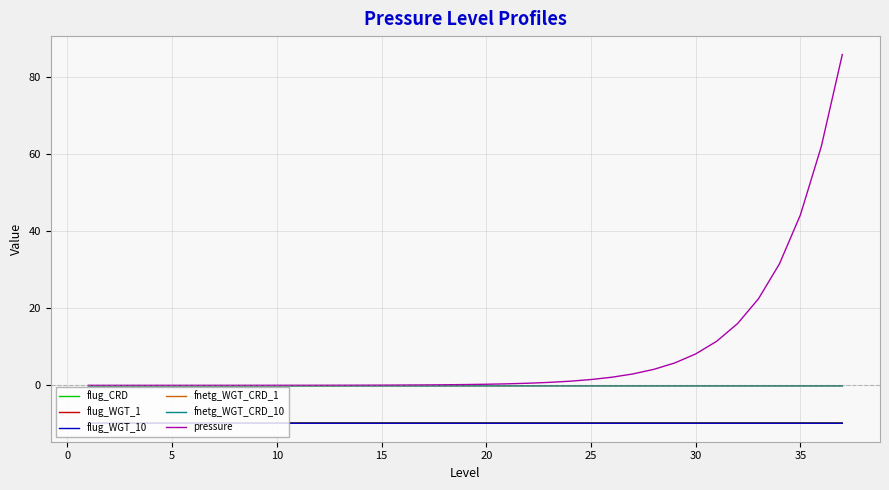

True or false: flug_CRD and fnetg_WGT_CRD_1 cross at least once.

False